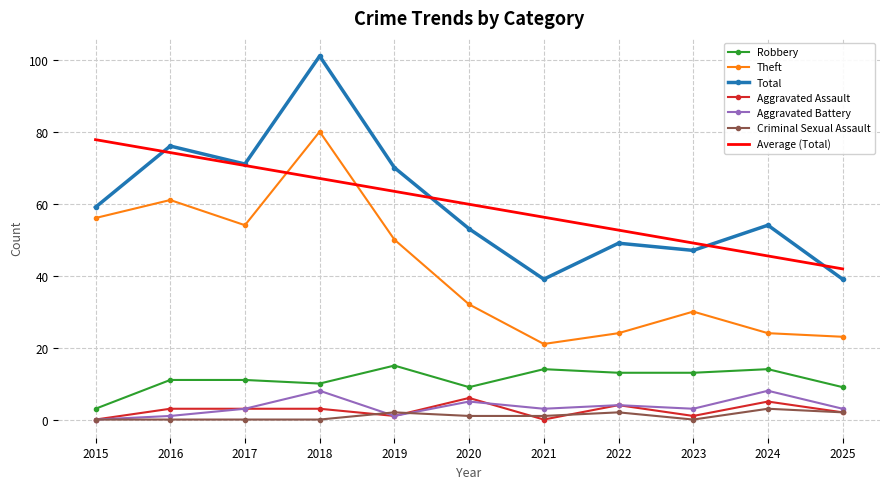

Between 2016 and 2018, which series saw the biggest shift?

Total